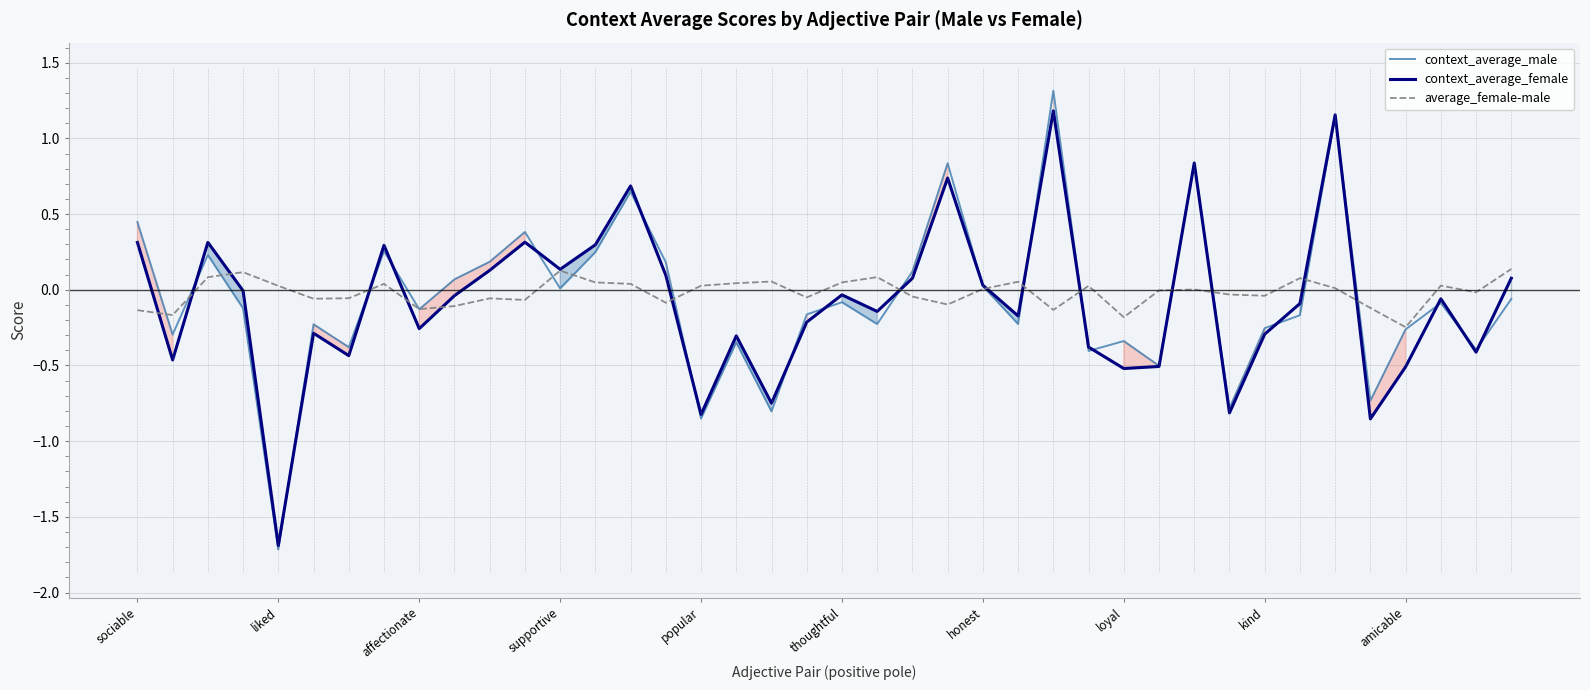

How many lines are shown in the chart?

3